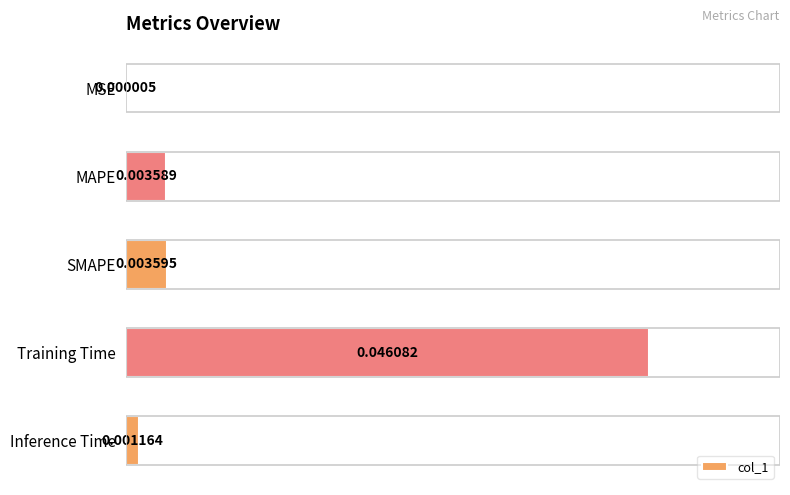

Between Inference Time and MSE, which is larger?

Inference Time